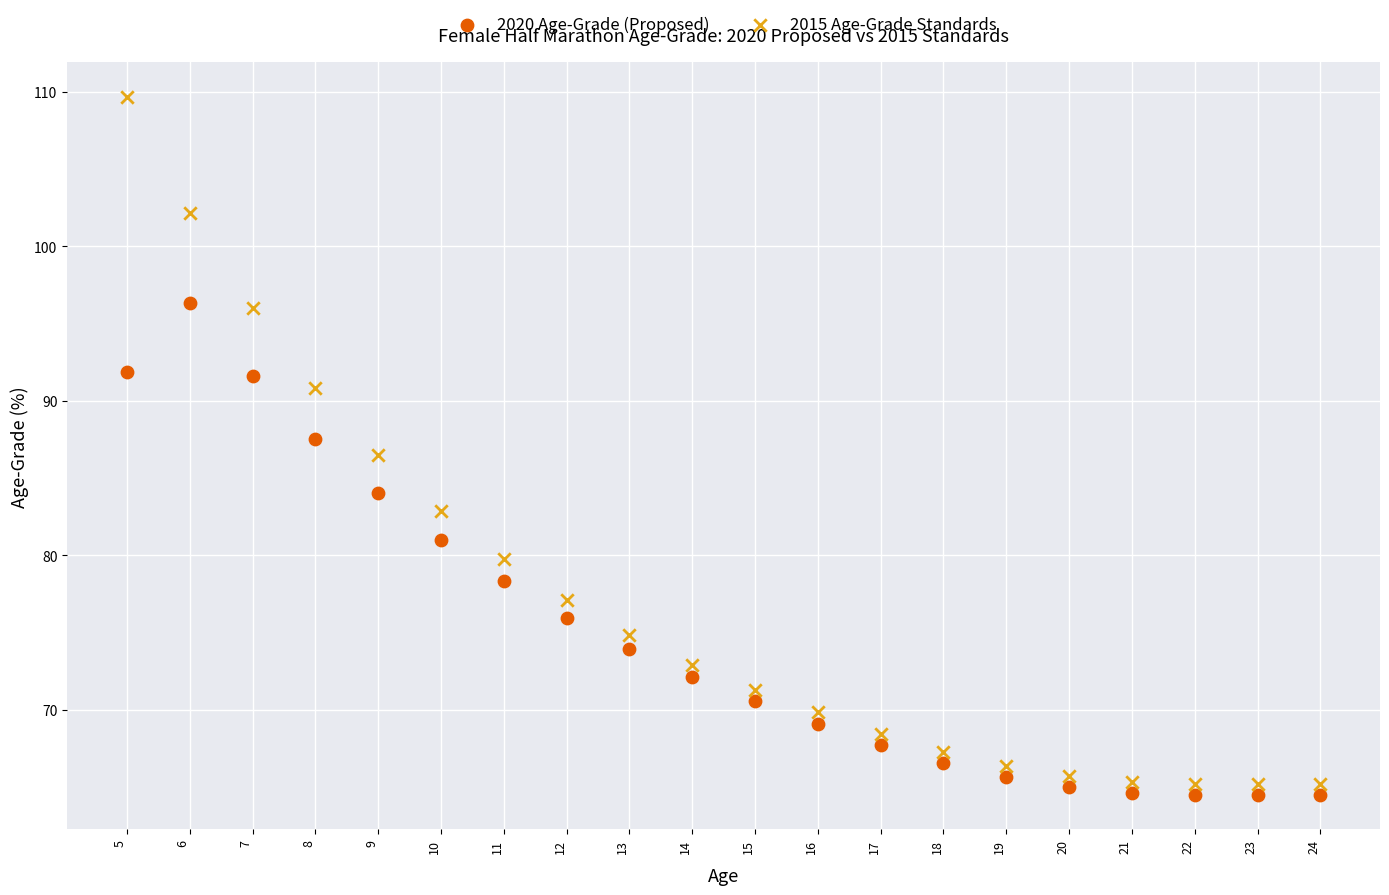

Which series has the widest spread of Y values?

2015 Age-Grade Standards